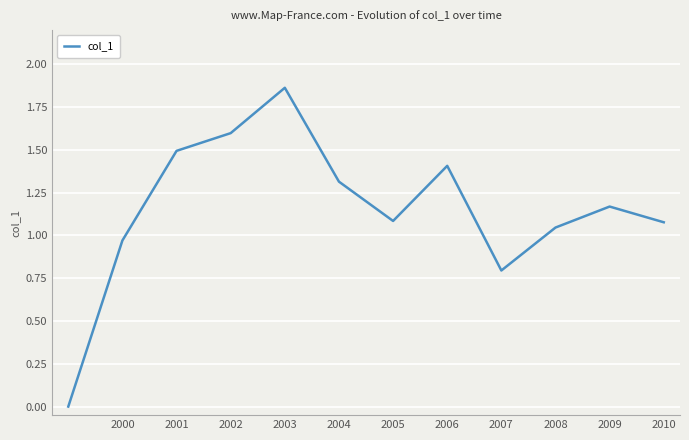

Which label corresponds to the largest value in the chart?

2003